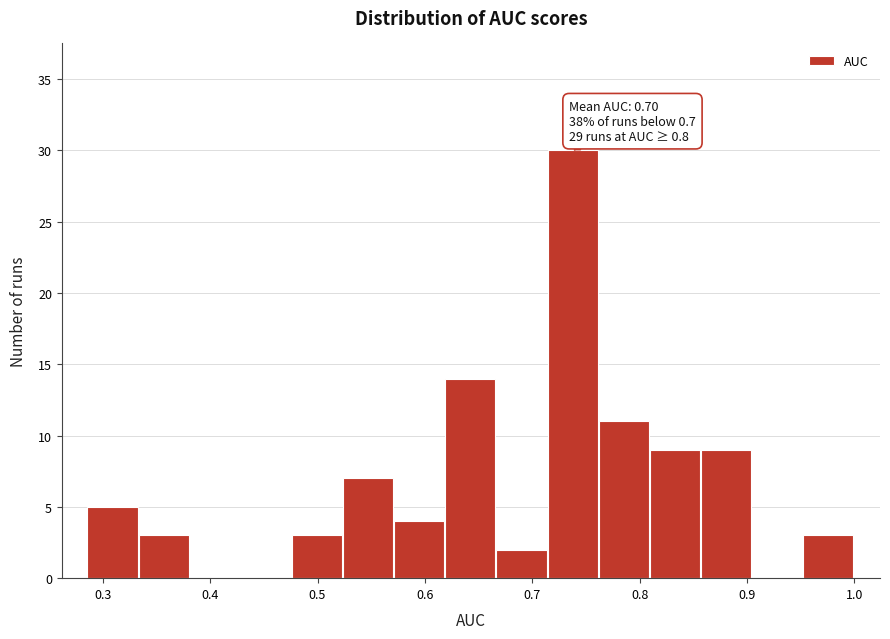

Over which range of the x-axis is the bar tallest?

0.71 to 0.76